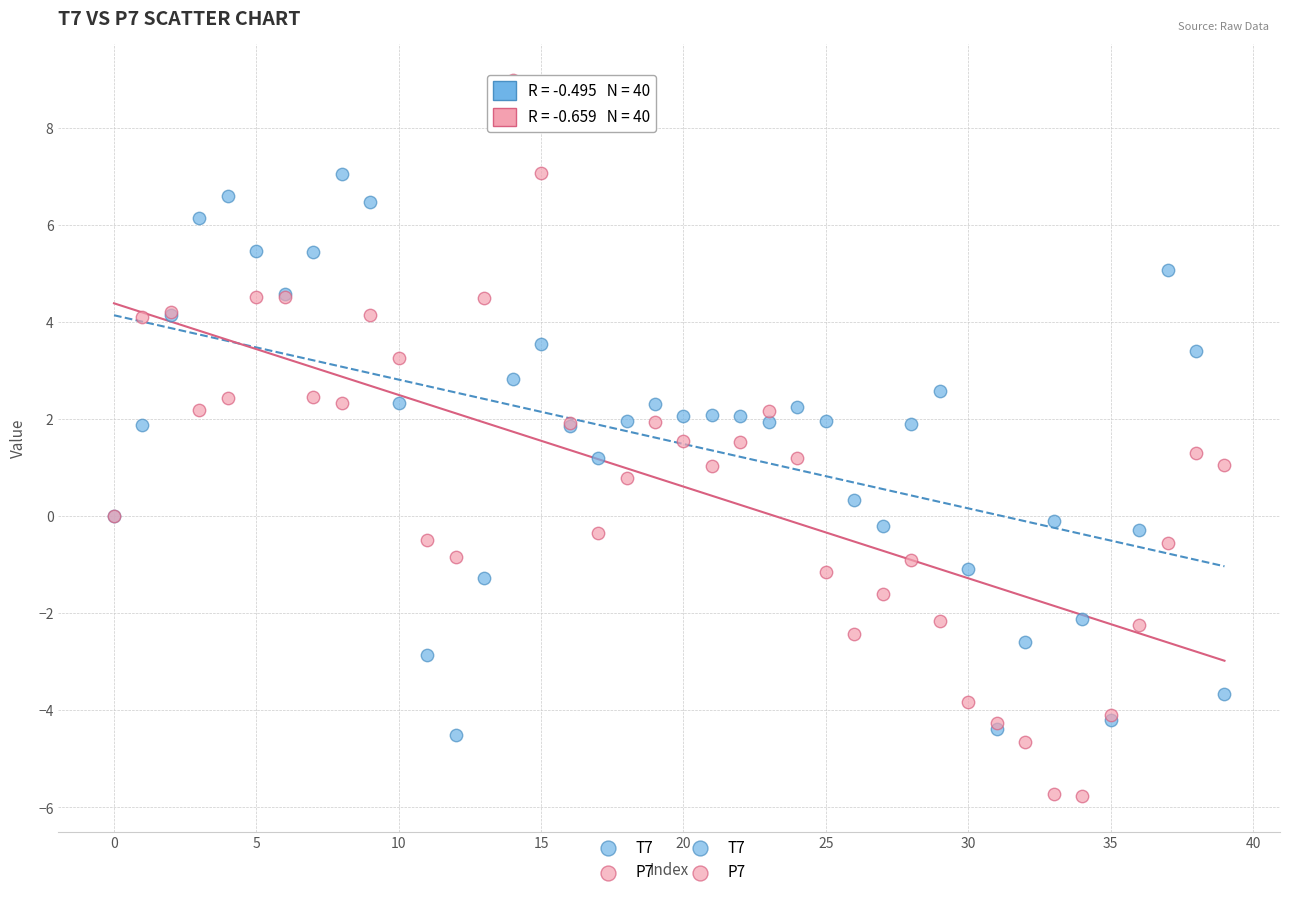

Which series reaches the maximum Y coordinate?

P7